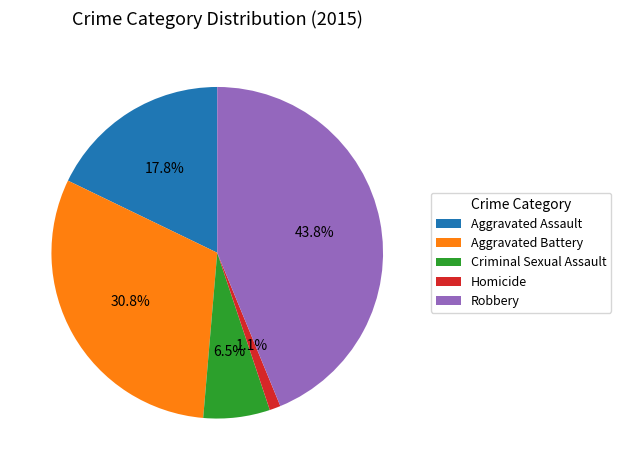

To the nearest percent, what percentage of the pie is Homicide?

1%